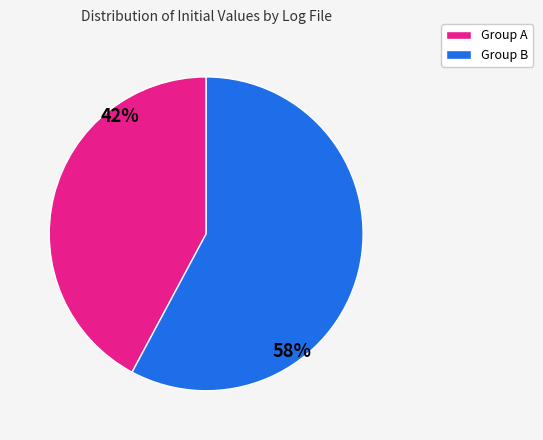

To the nearest percent, what is the average slice percentage?

50%